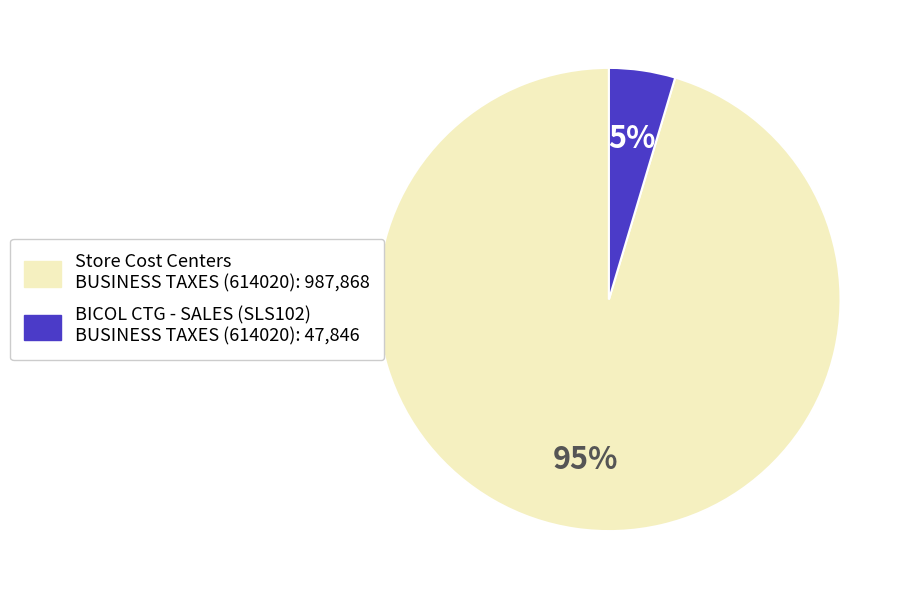

To the nearest percent, what is the average slice percentage?

50%